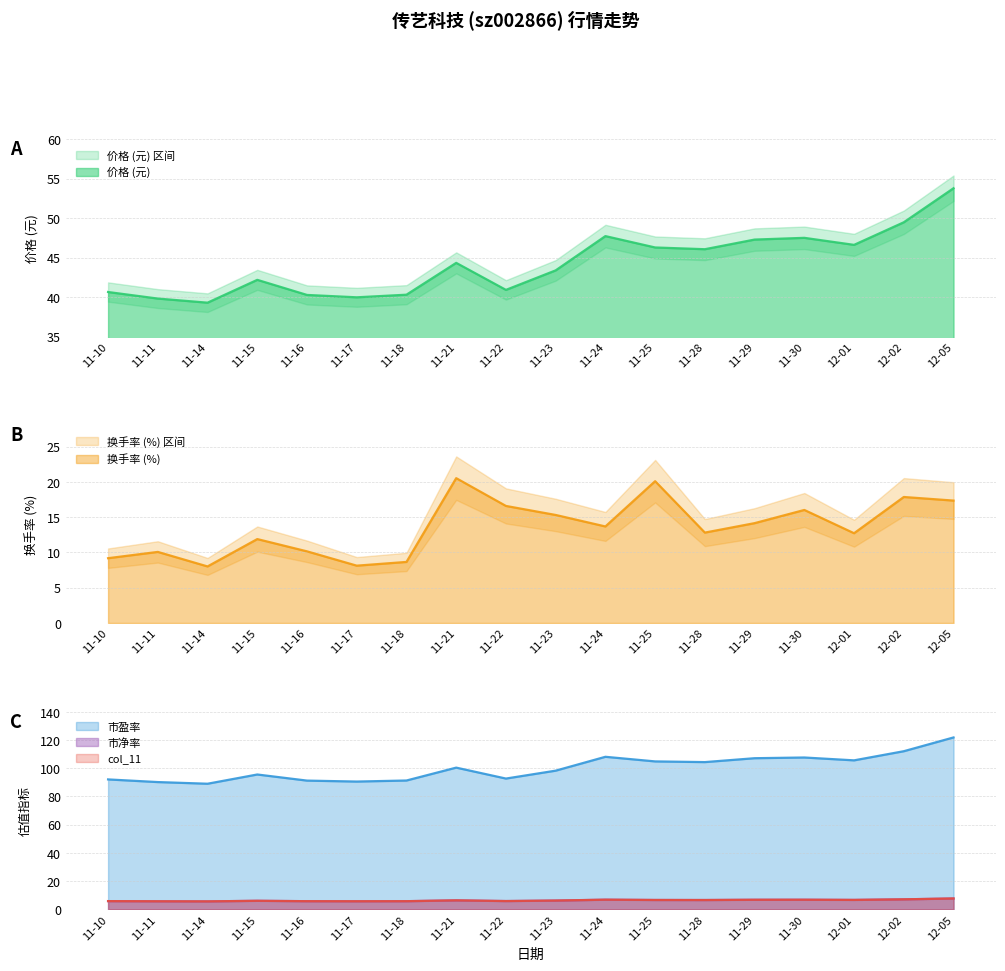

How many lines are shown in the chart?

5